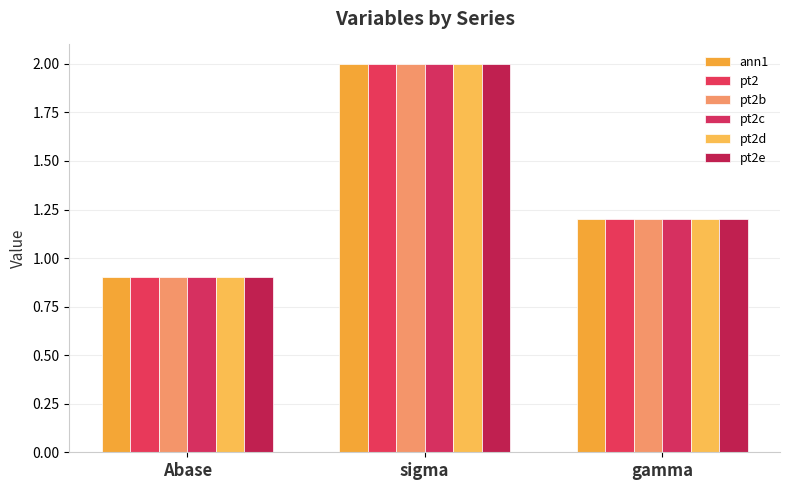

Rank the categories by pt2d value from highest to lowest.

sigma, gamma, Abase